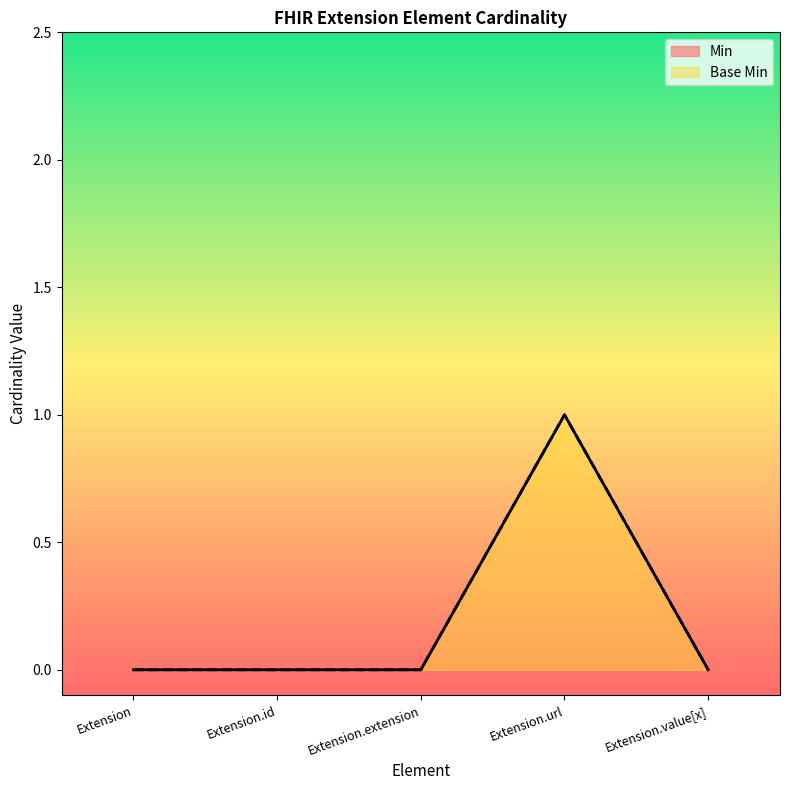

List the series in order of their peak value, highest first.

Min, Base Min